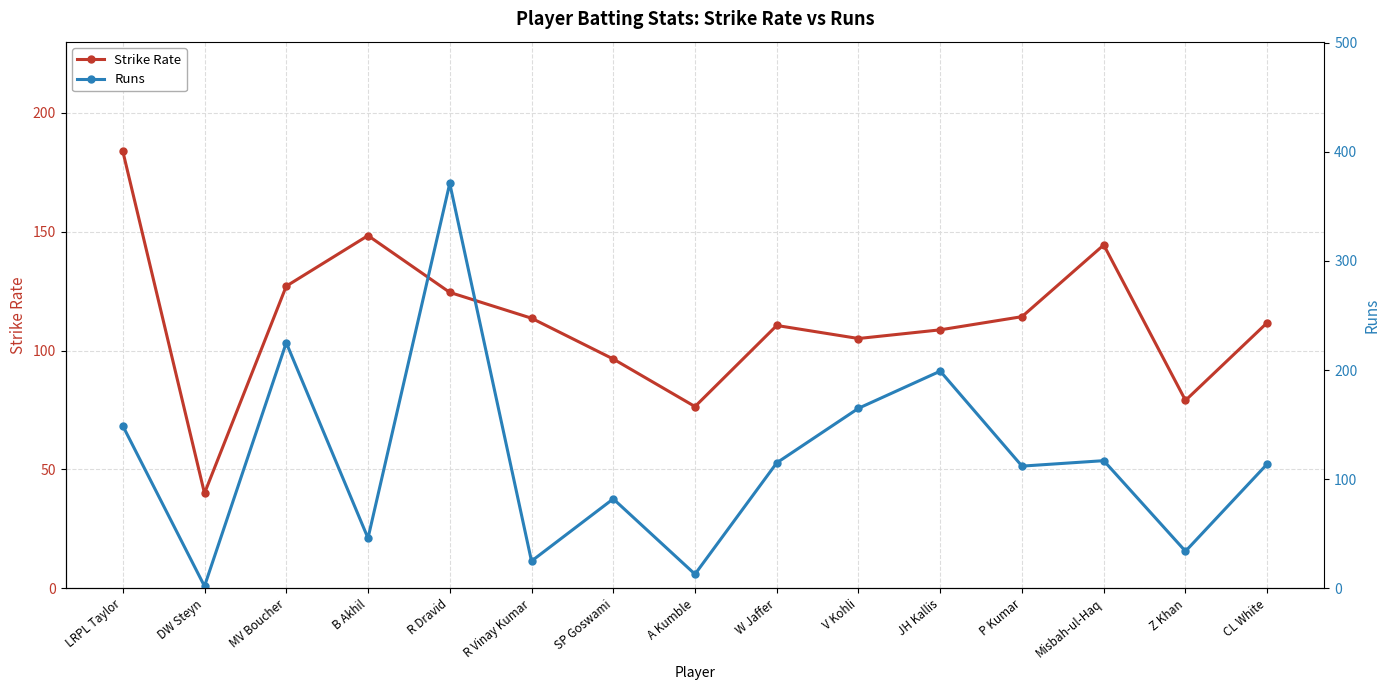

What is the maximum value shown in the chart?

371.0